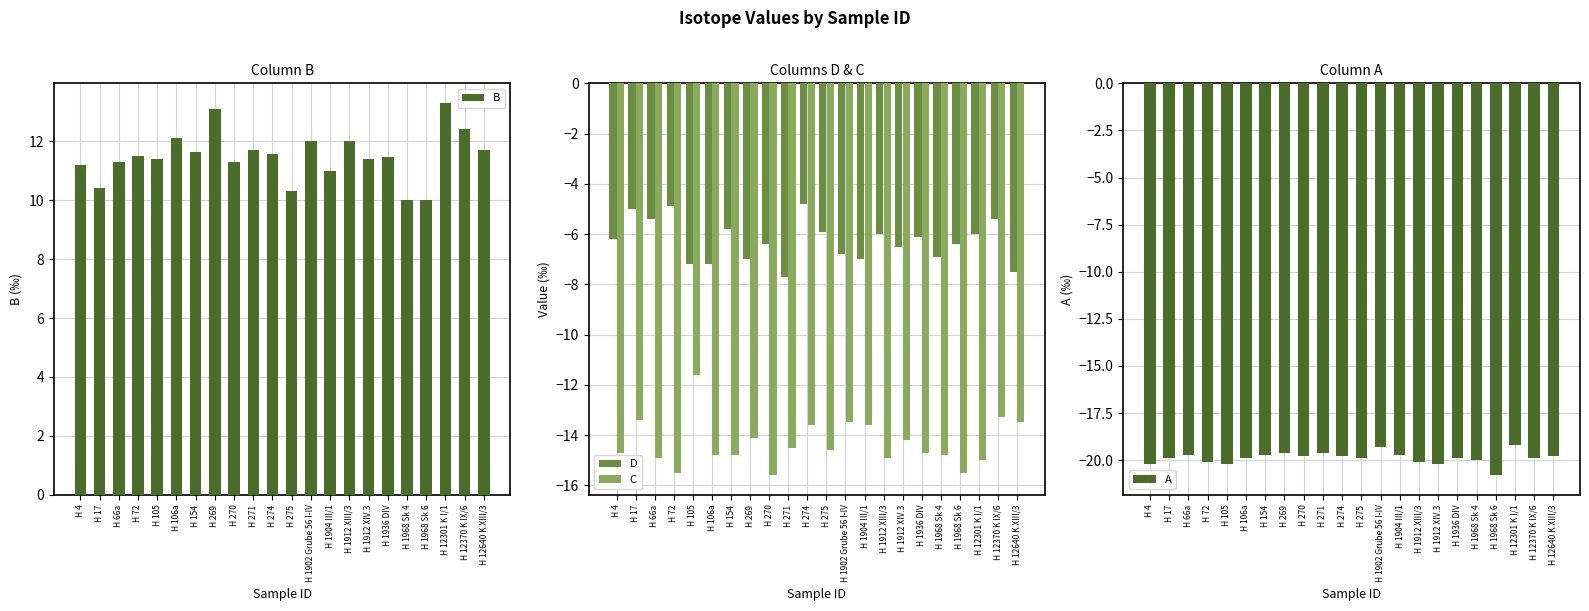

What is the sum of the A values at H 72 and H 275?

-40.0